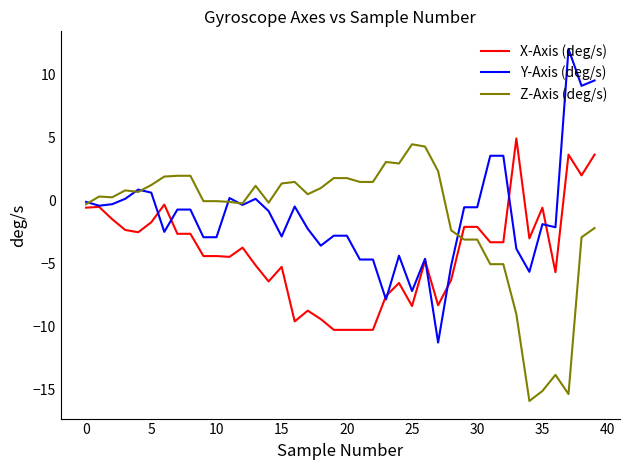

What is the maximum value for Y-Axis (deg/s)?

12.0